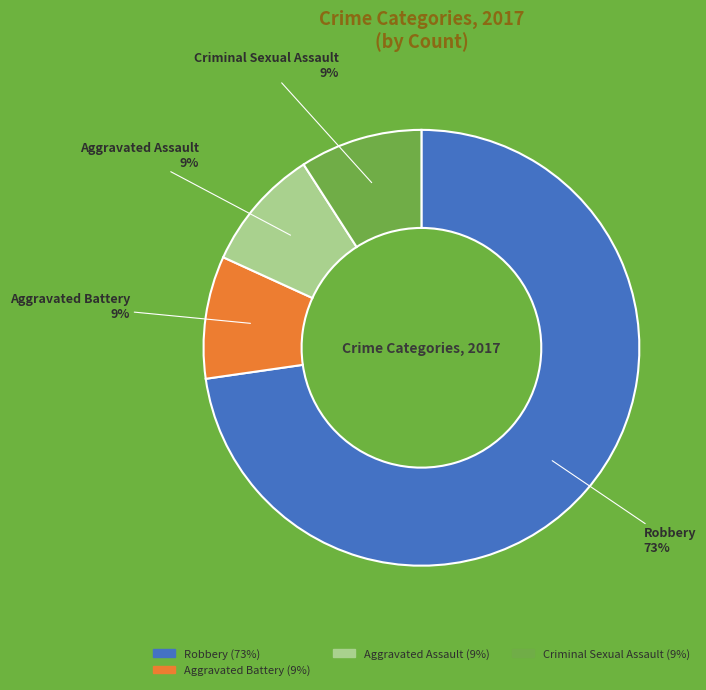

To the nearest percent, what is the combined percentage of Criminal Sexual Assault and Aggravated Assault?

18%